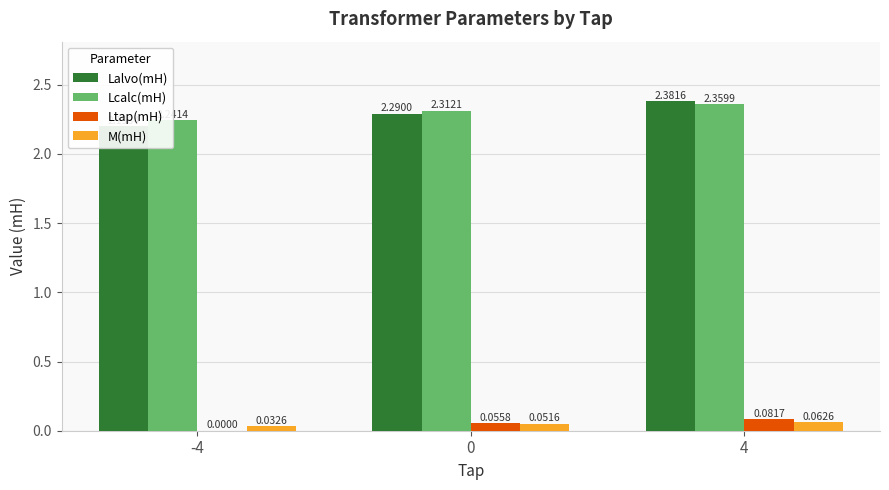

What are all the series names shown in the legend?

Lalvo(mH), Lcalc(mH), Ltap(mH), M(mH)